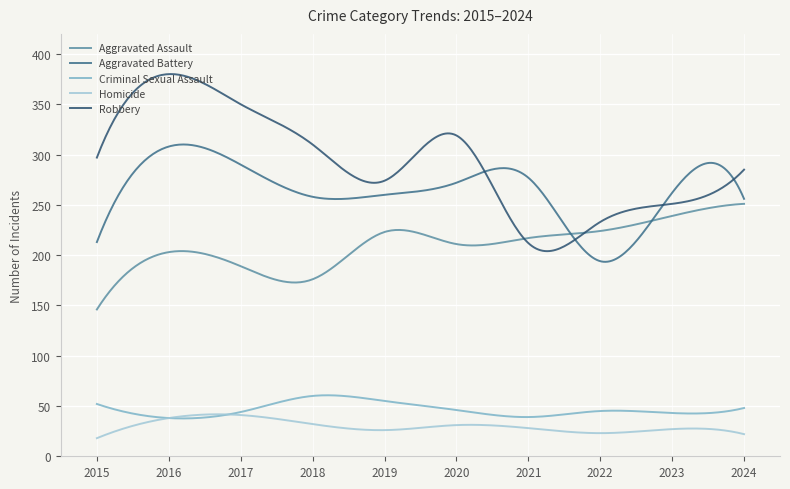

What are all the series names shown in the legend?

Aggravated Assault, Aggravated Battery, Criminal Sexual Assault, Homicide, Robbery